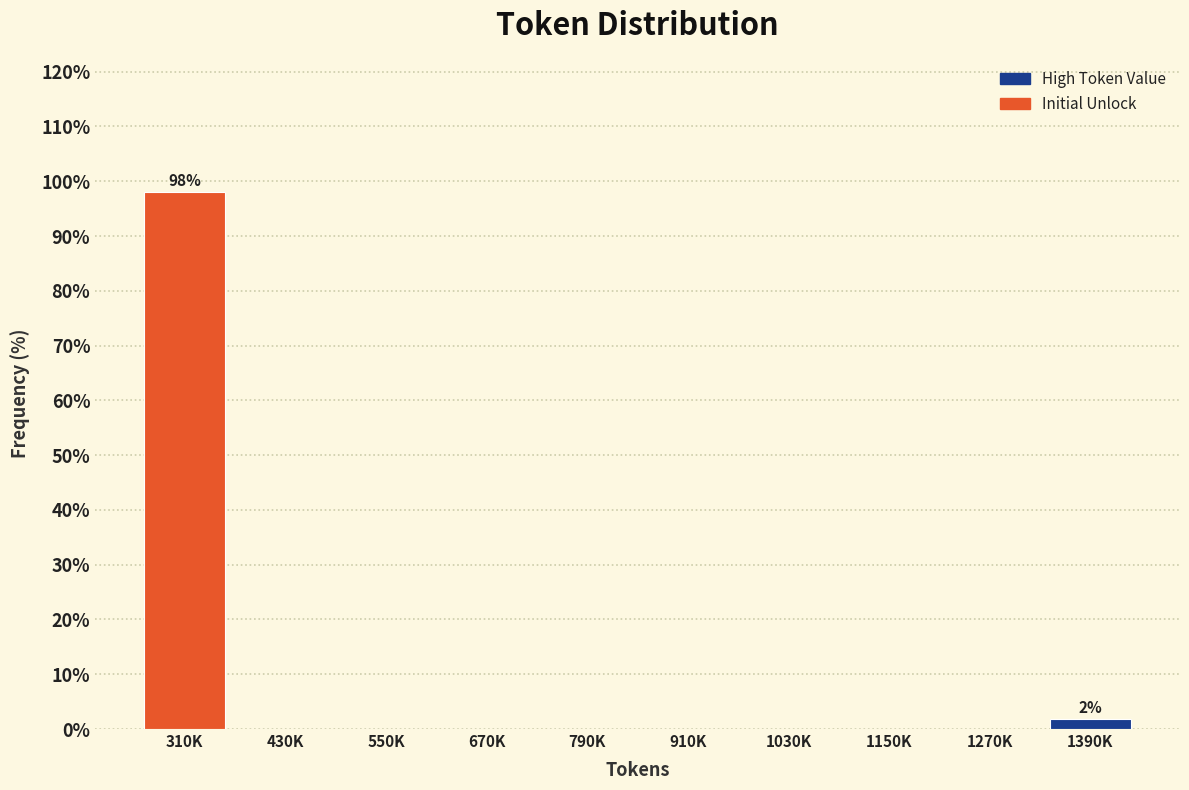

Reading left to right, transcribe all the data shown in this chart.

310K=98.1	430K=0.0	550K=0.0	670K=0.0	790K=0.0	910K=0.0	1030K=0.0	1150K=0.0	1270K=0.0	1390K=1.9